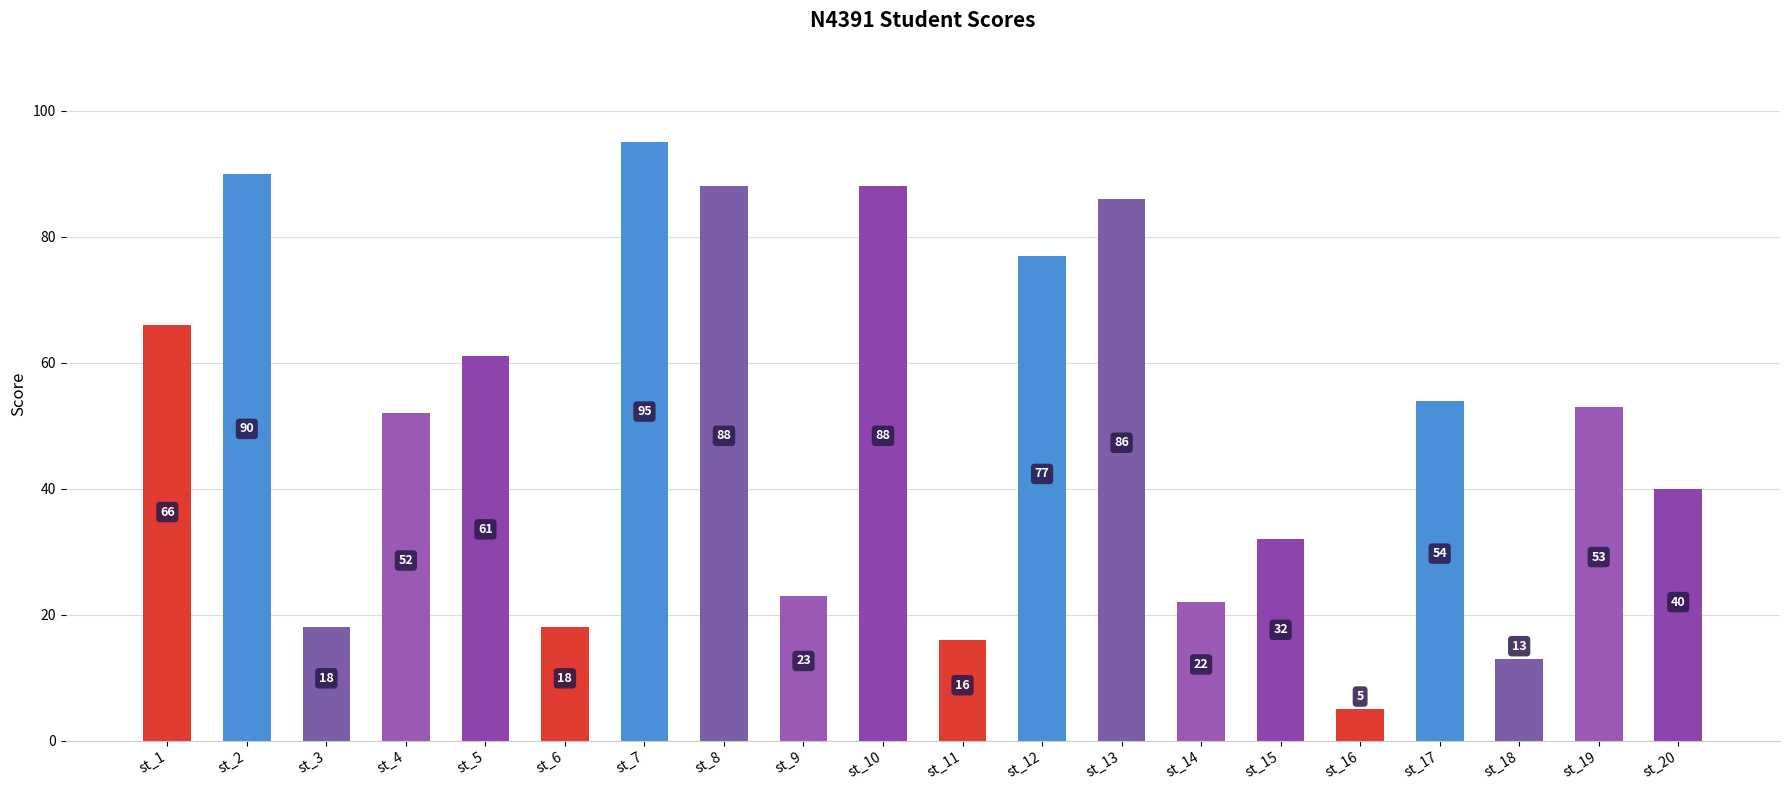

What is the difference between the second highest and second lowest values?

77